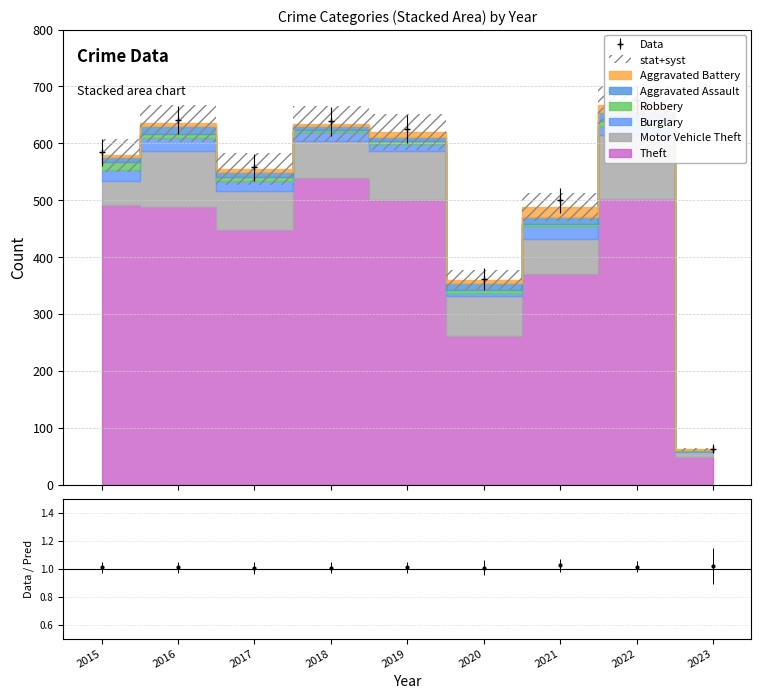

How many values in the Aggravated Battery series are below 5?

3